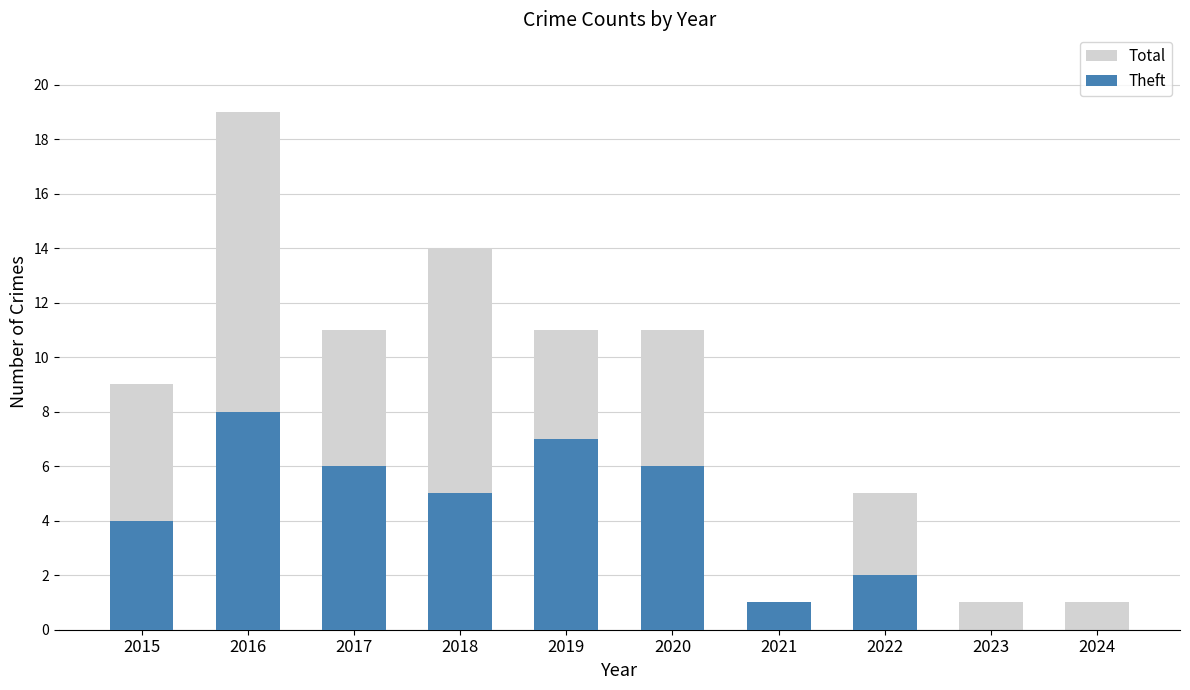

Does the chart contain stacked bars?

No